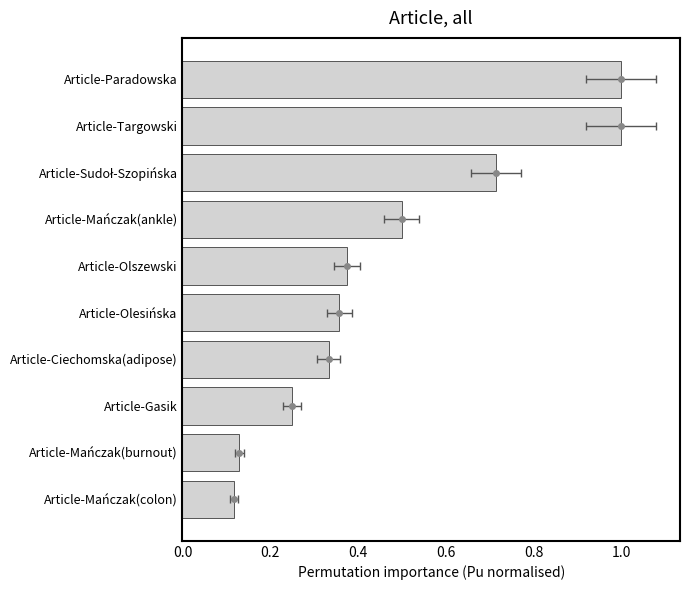

What position from the left is Article-Paradowska?

1